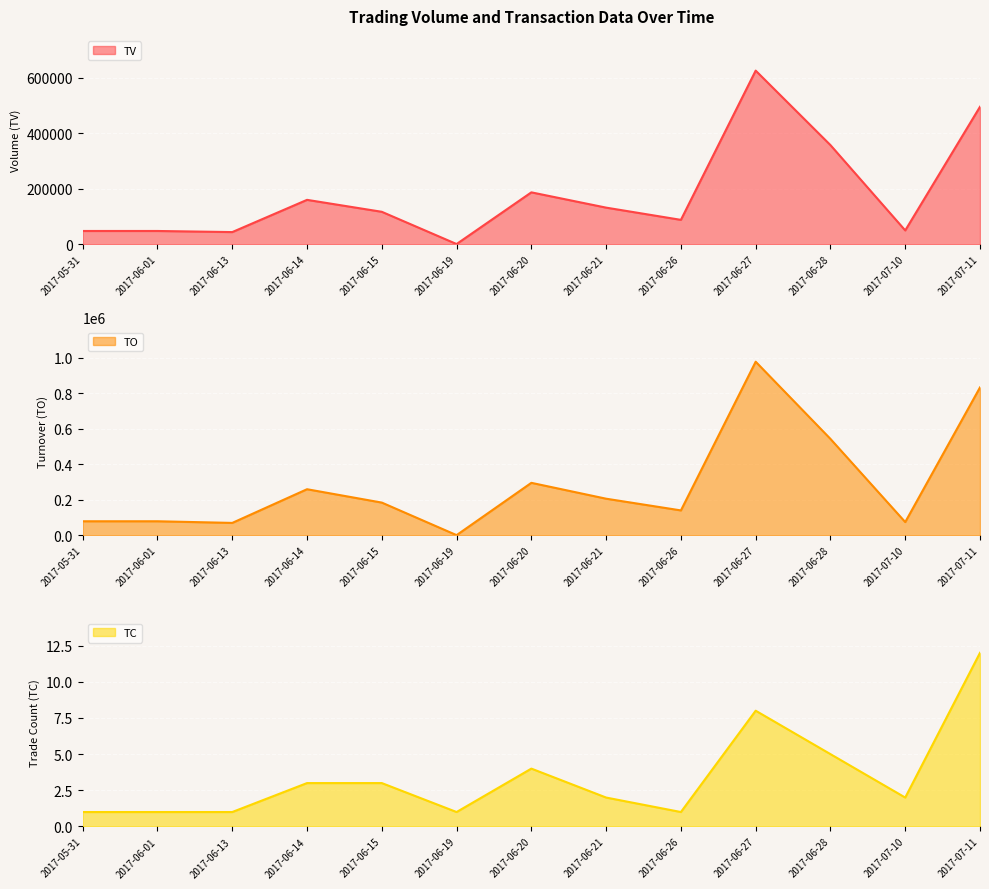

Where is TO line nearest to the value 490030?

2017-06-28